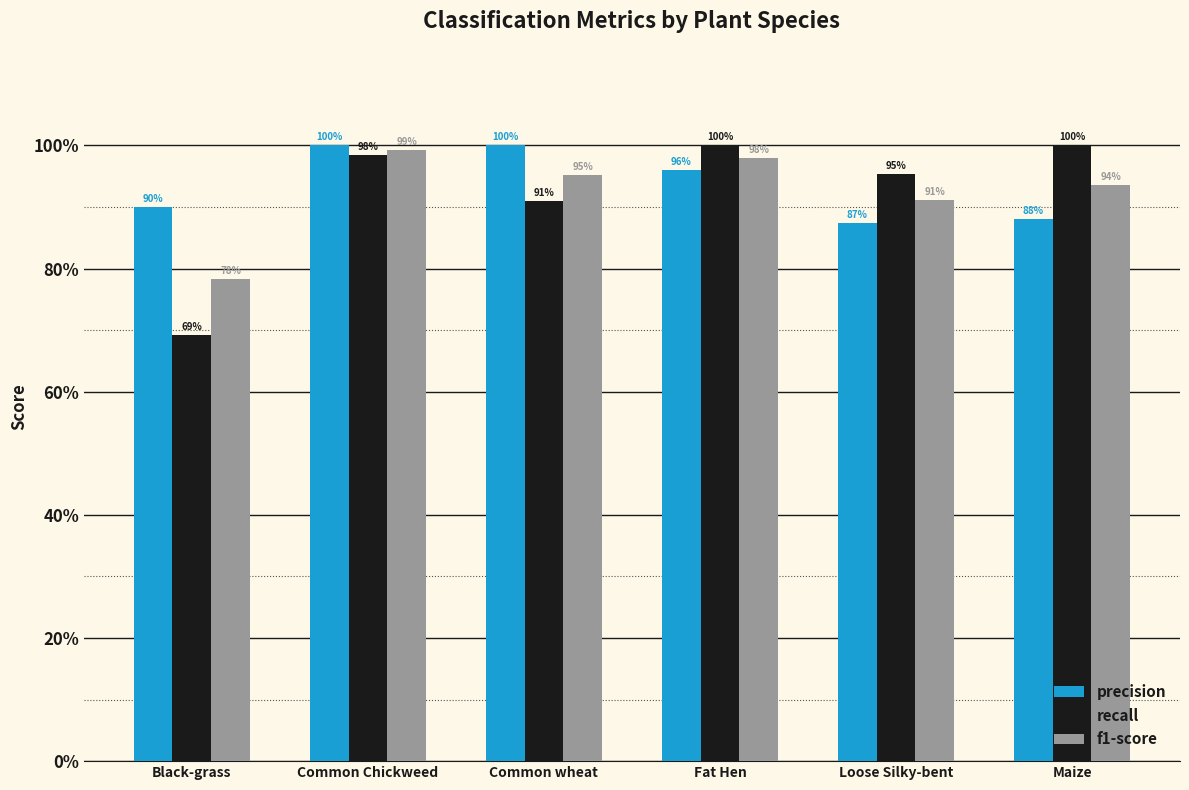

Are the bars grouped side by side (vs. stacked)?

Yes